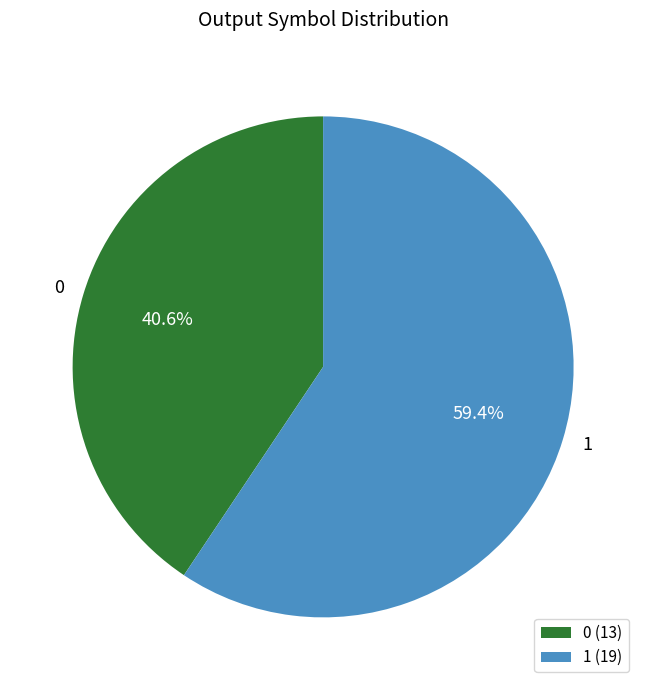

Is the sum of 1 and 0 greater than half?

Yes